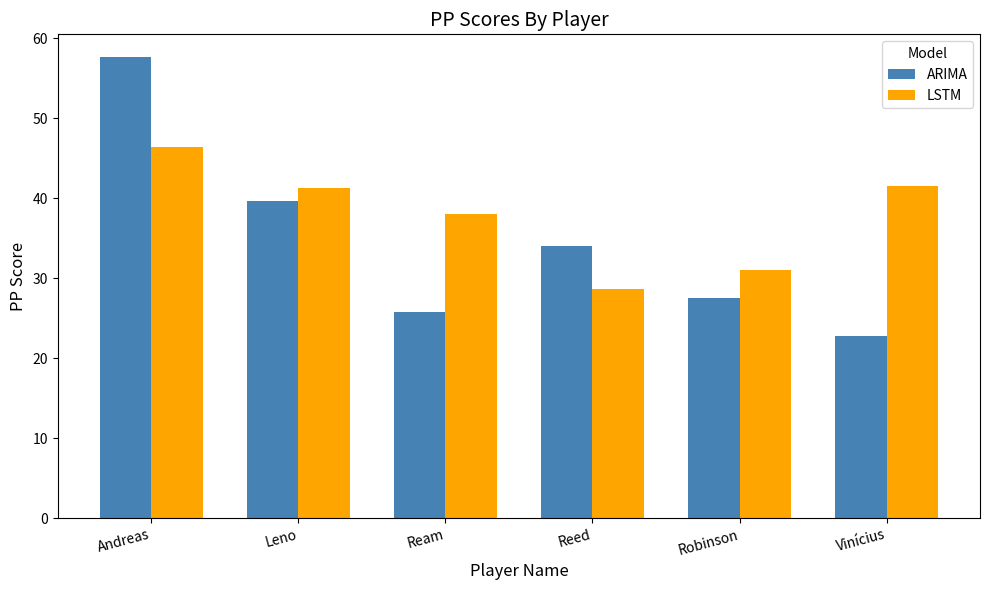

What is the difference between the ARIMA values at Andreas and Reed?

23.6